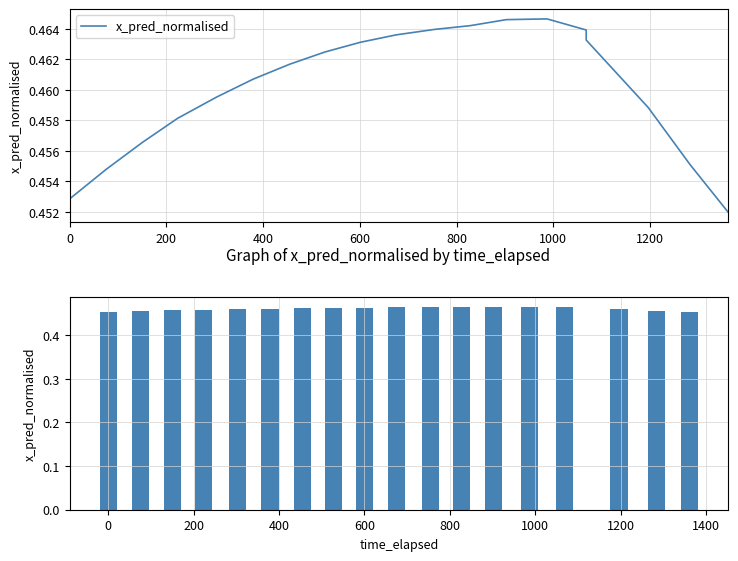

Does the chart contain stacked bars?

No